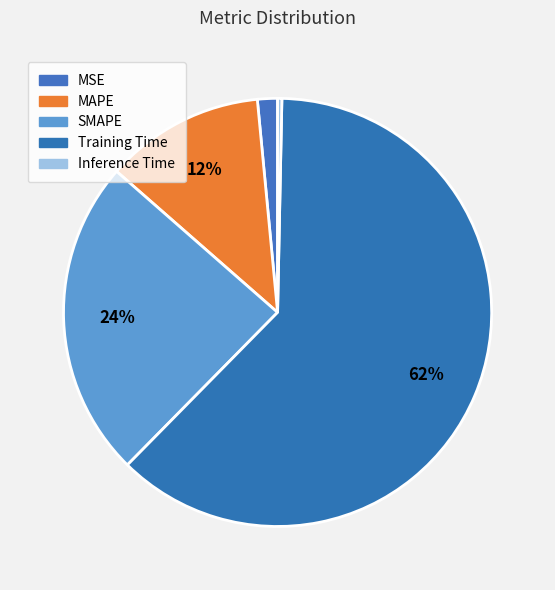

To the nearest percent, what is the combined percentage of Inference Time and MAPE?

12%